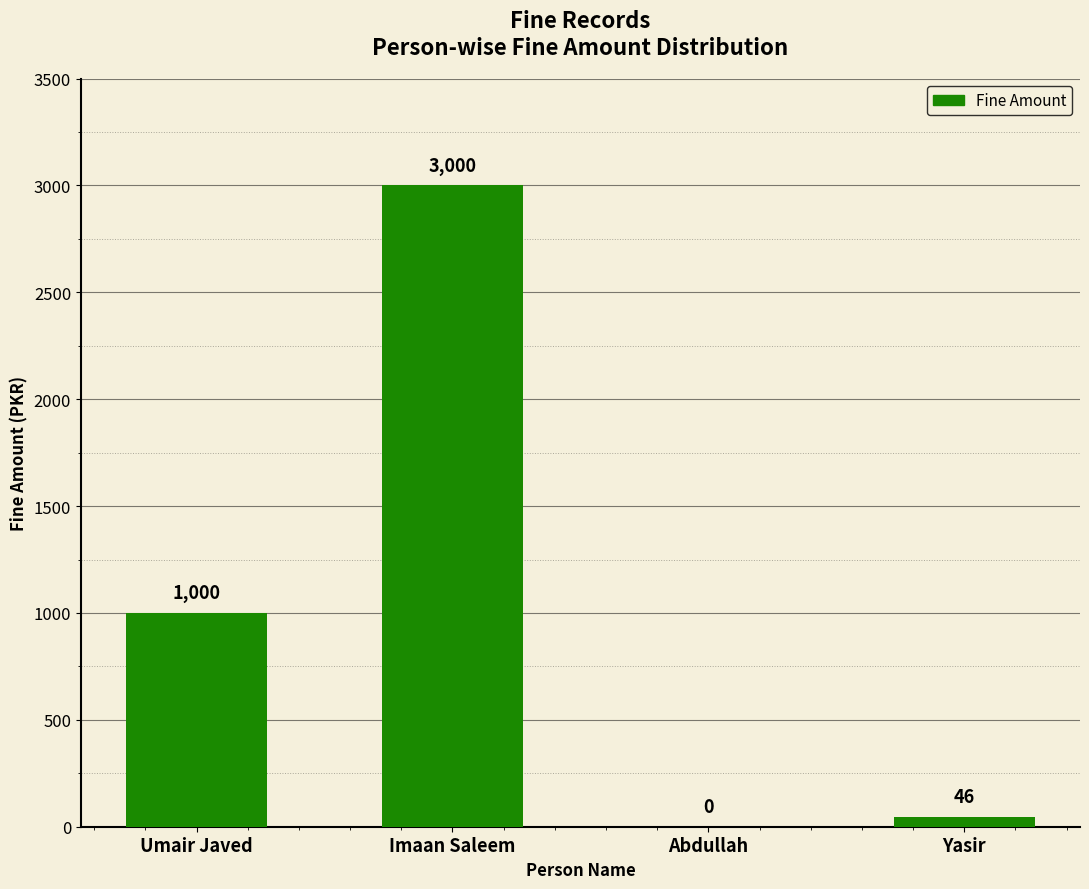

True or false: the data shows 1000 at Umair Javed.

True